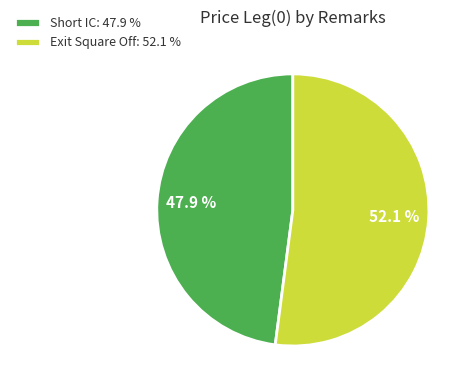

To the nearest percent, what is the average slice percentage?

50%